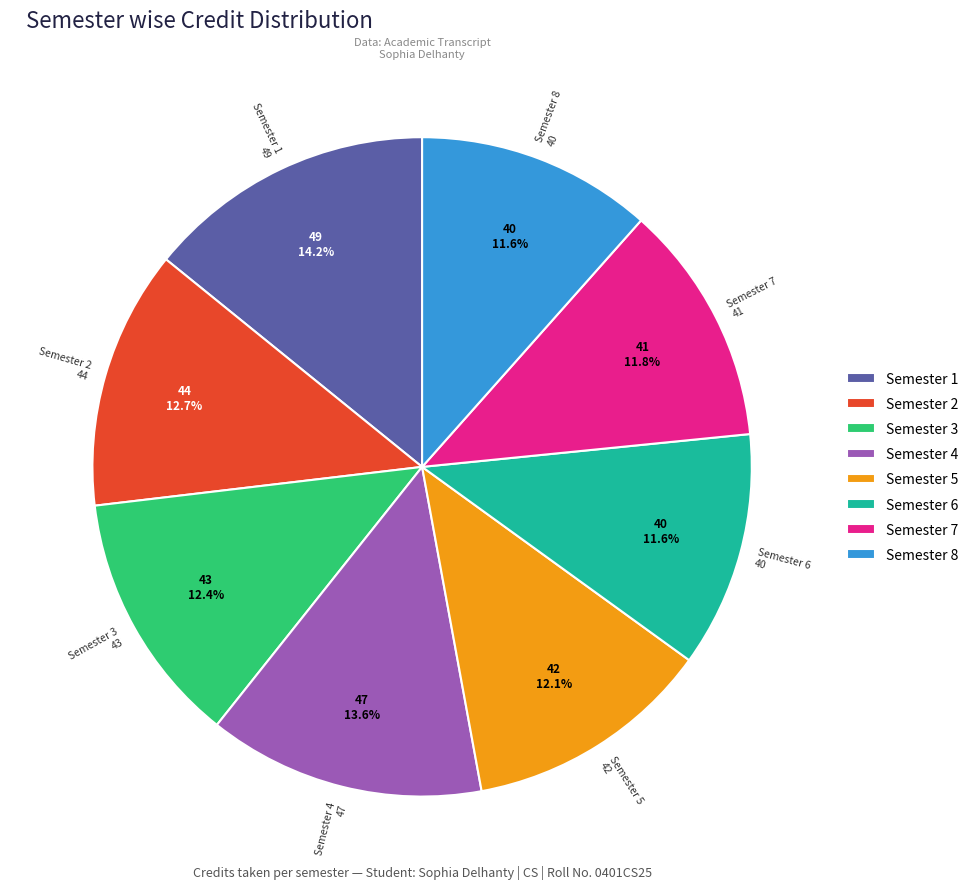

Is the sum of Semester 3 and Semester 7 greater than half?

No